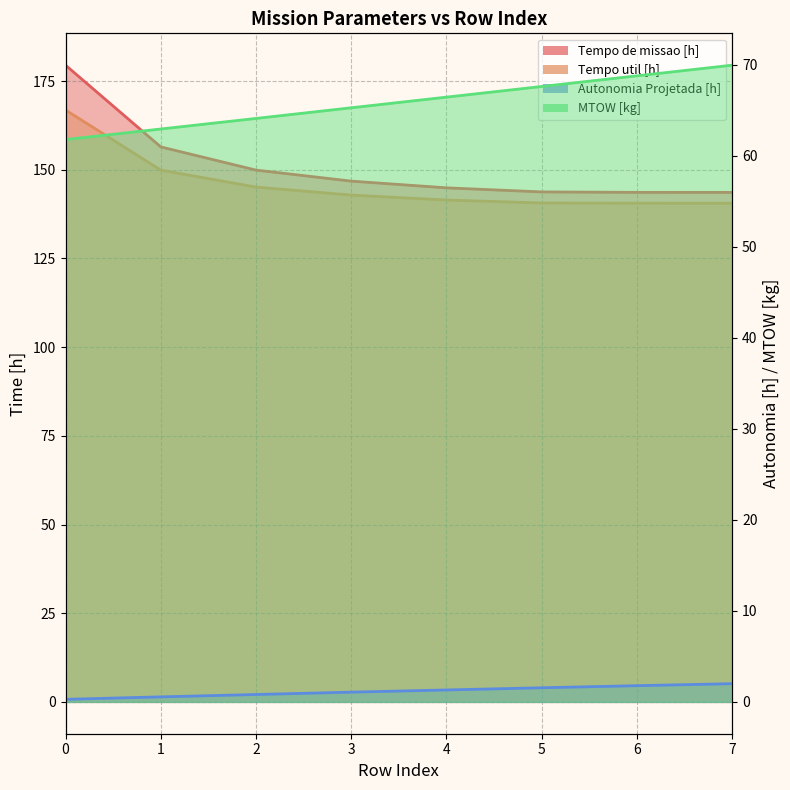

Which series has the widest spread of values?

Tempo de missao [h]